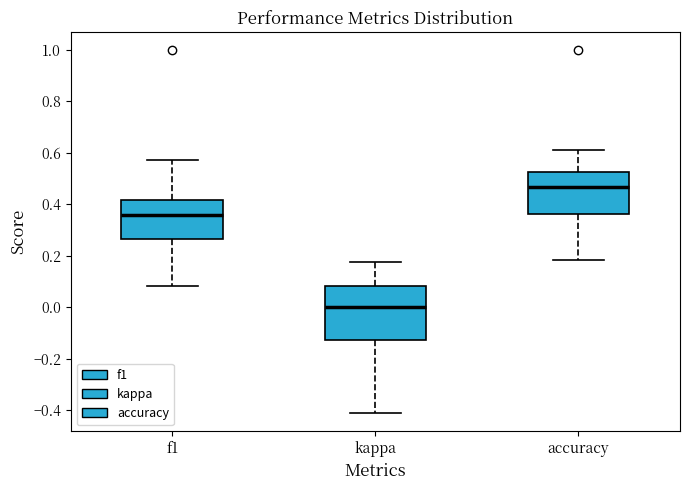

Where does the upper whisker of the box for f1 end on the y-axis? The values are not printed on the chart, so give them approximately, as read against the axis.

0.58